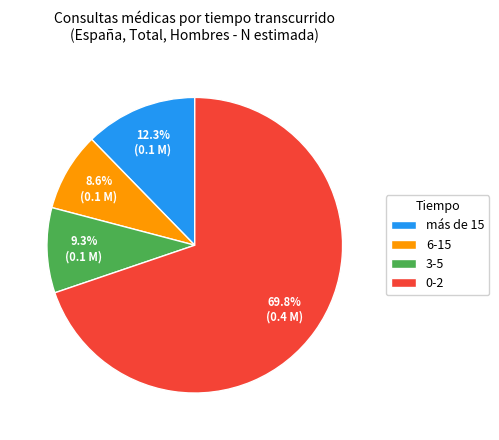

Rank the categories by value from highest to lowest.

0-2, más de 15, 3-5, 6-15